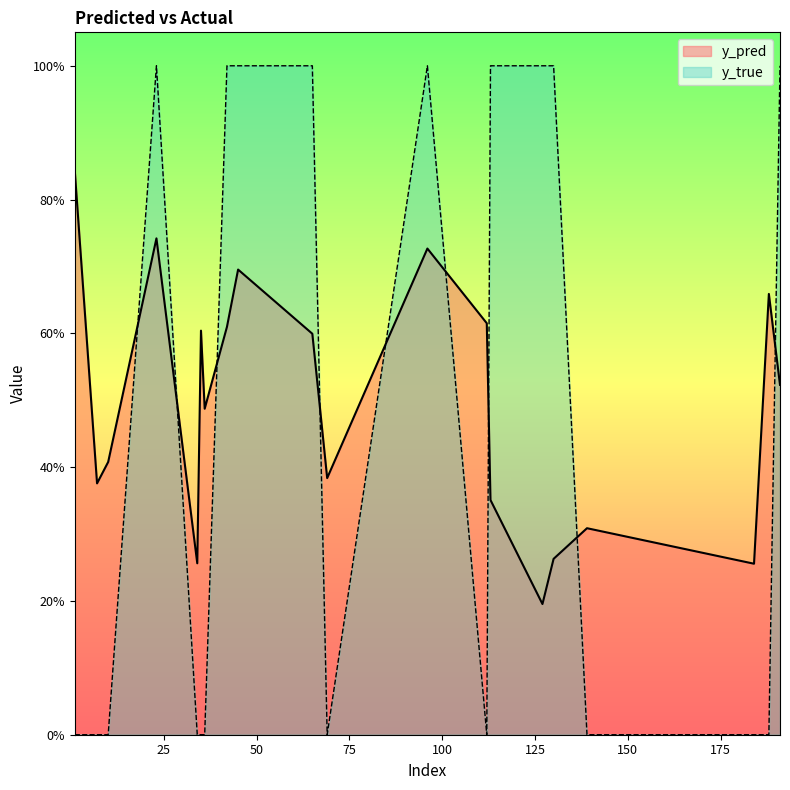

At which category does y_true reach its first local peak?

23